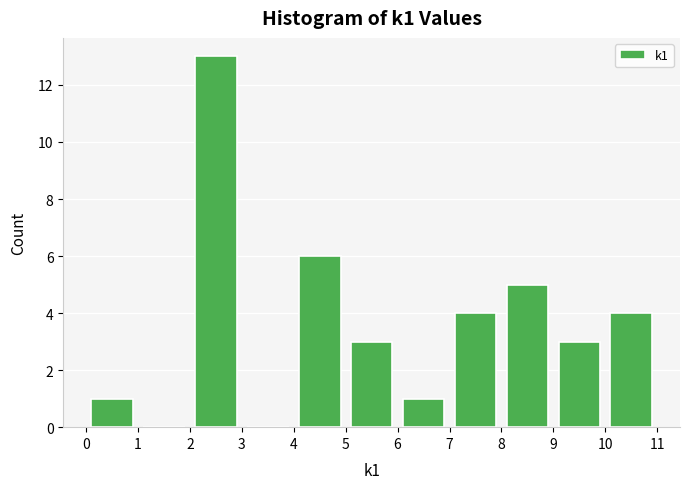

Over which range of the x-axis is the bar tallest?

2 to 3